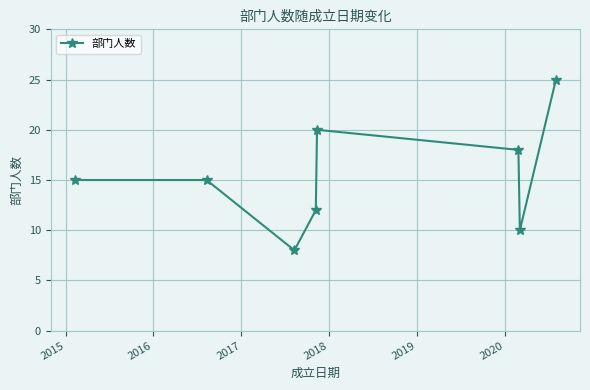

What is the minimum value shown in the chart?

8